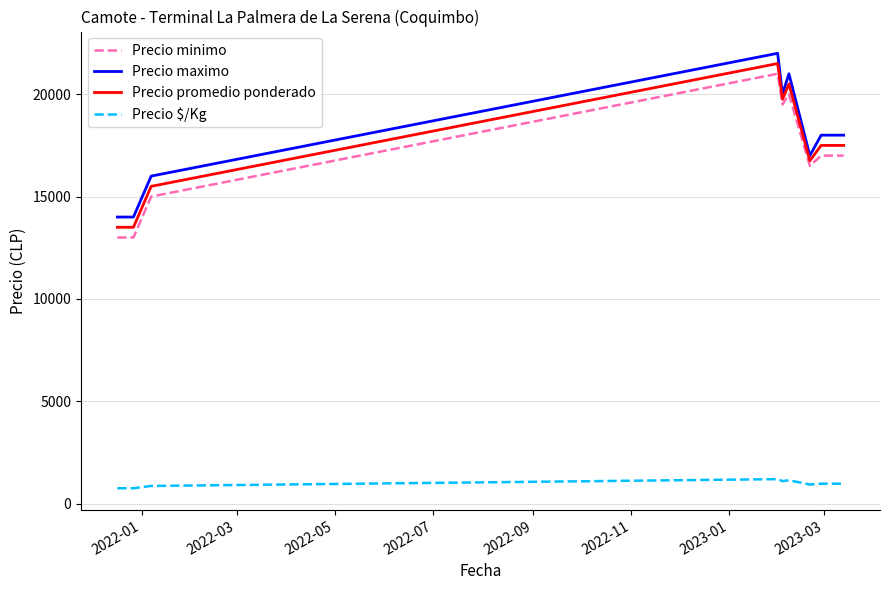

What is the minimum value for Precio promedio ponderado?

13500